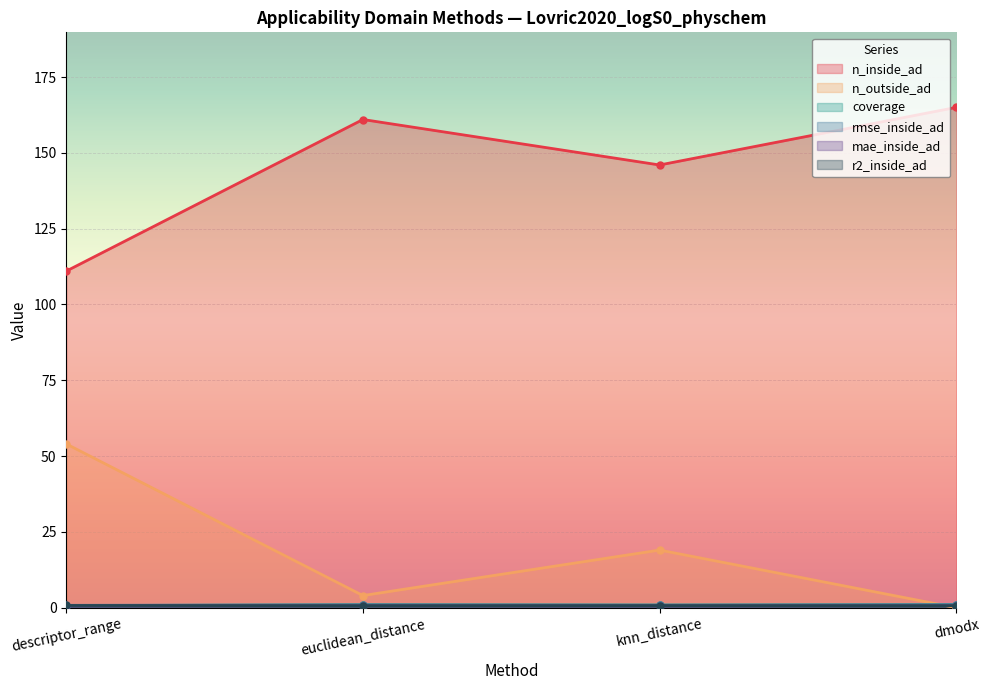

True or false: mae_inside_ad has a value of 0.8 at knn_distance.

False